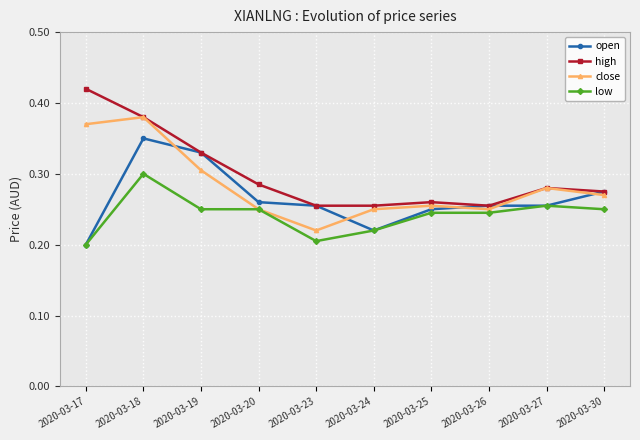

Which series has the widest spread of values?

high